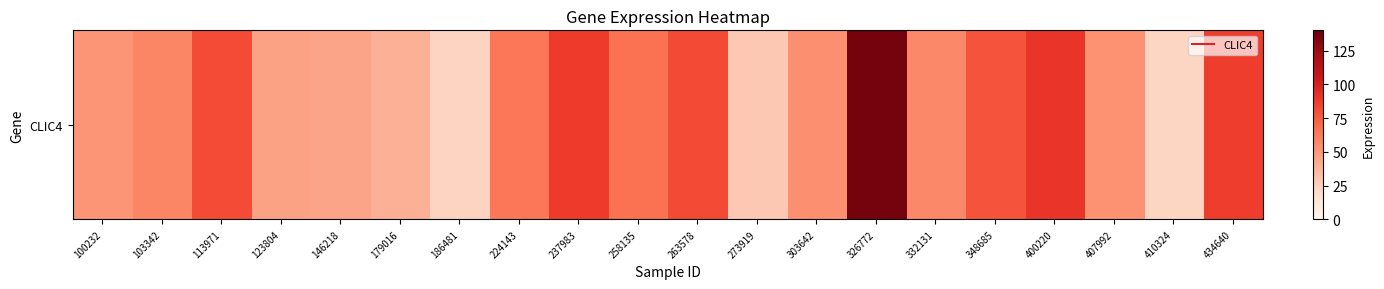

At which label is the value closest to 79?

348685